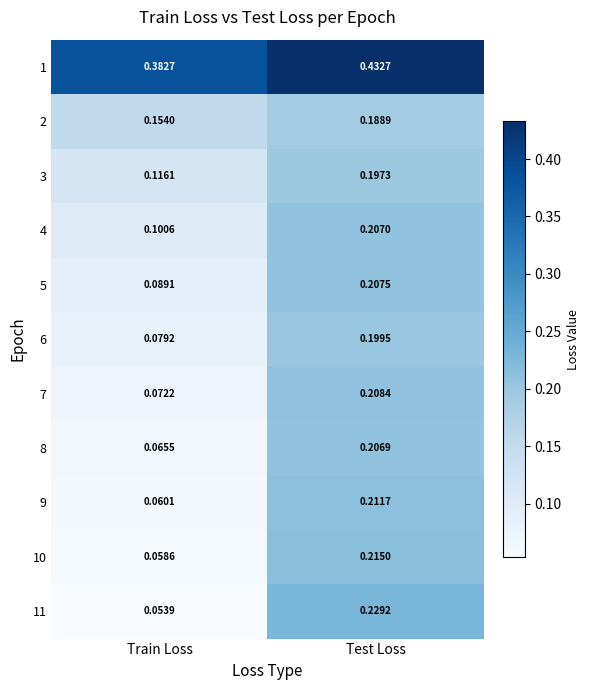

Which series has the widest spread of values?

11